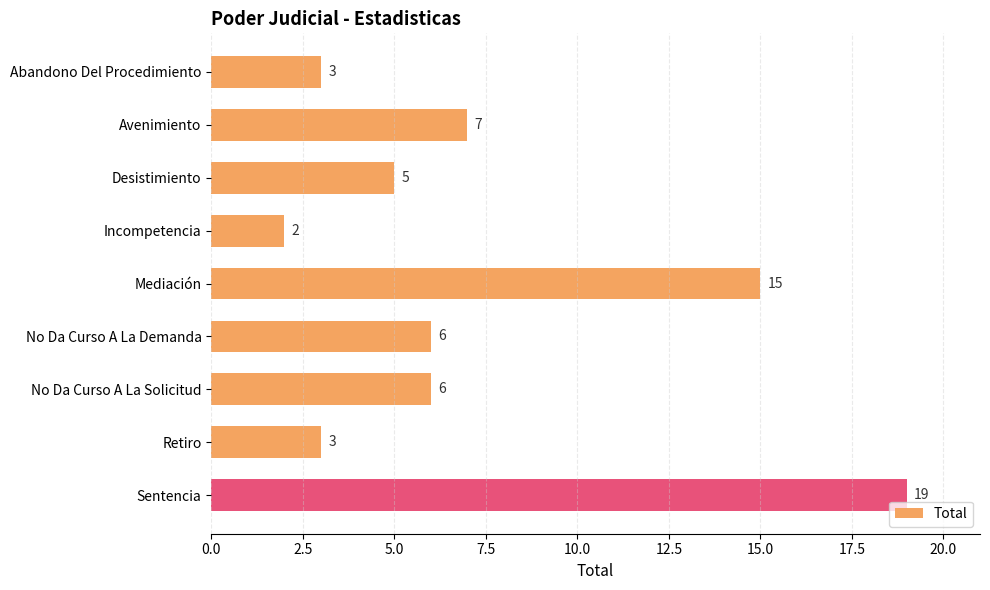

What position from the top is Sentencia?

9